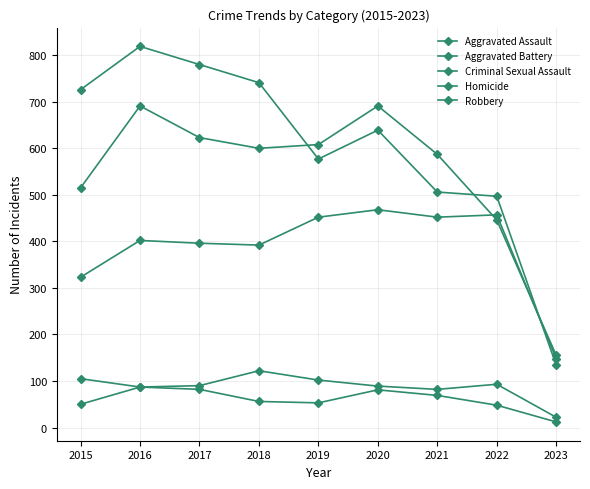

Which category has the highest value in the Homicide series?

2016